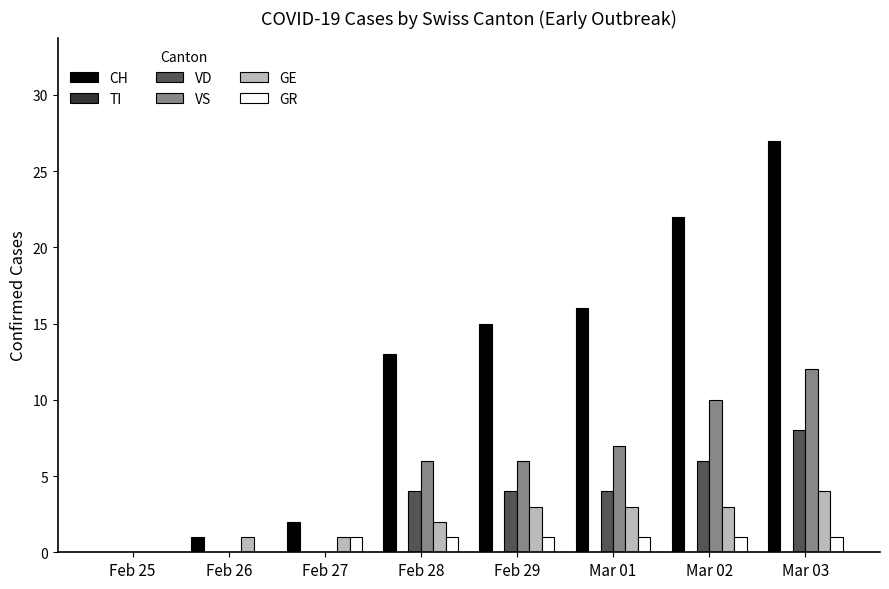

Is the value of VS at Feb 29 greater than the value of CH at Feb 26?

Yes